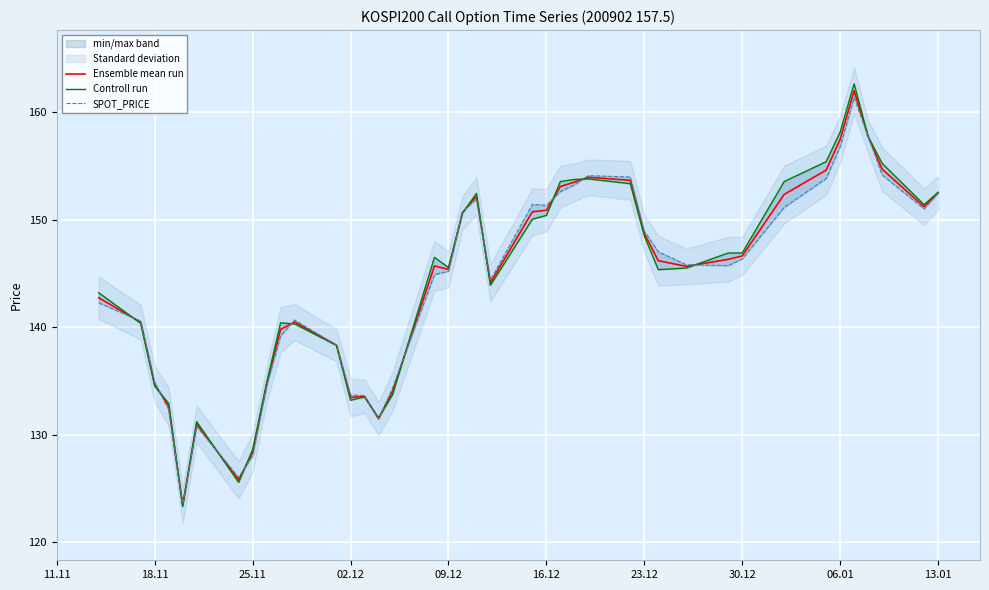

True or false: Ensemble mean run has a value of 245.3 at 13.01.

False